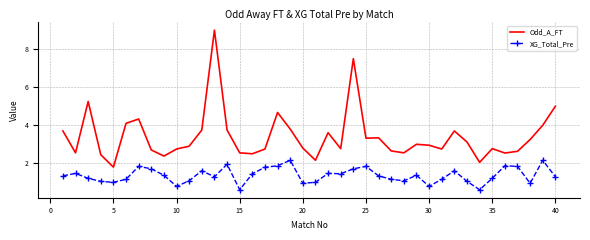

What is the minimum value shown in the chart?

0.6